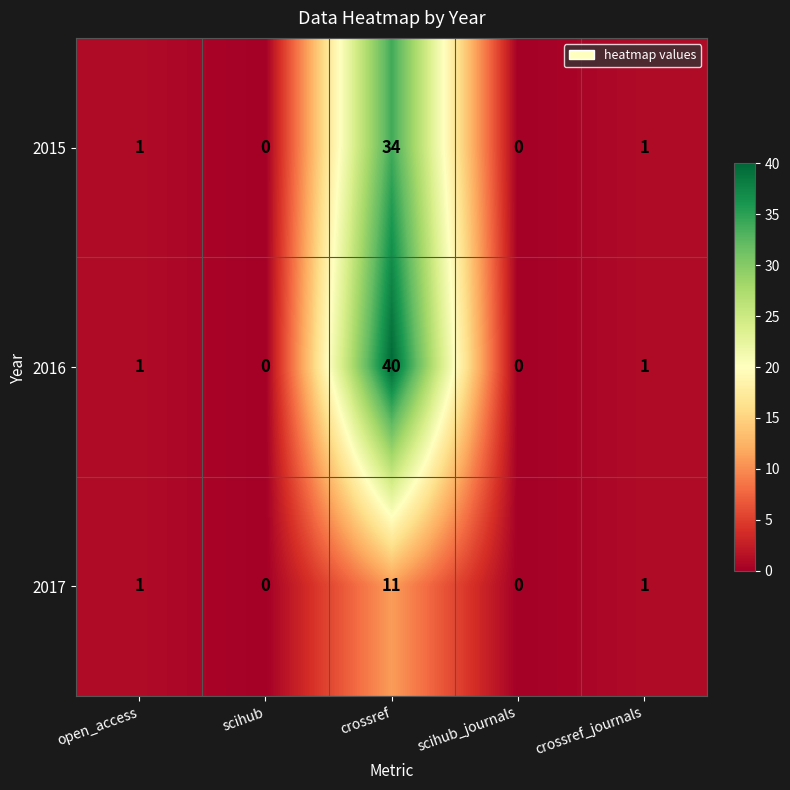

Reading left to right, transcribe all the data shown in this chart.

2015: open_access=1	scihub=0	crossref=34	scihub_journals=0	crossref_journals=1
2016: open_access=1	scihub=0	crossref=40	scihub_journals=0	crossref_journals=1
2017: open_access=1	scihub=0	crossref=11	scihub_journals=0	crossref_journals=1